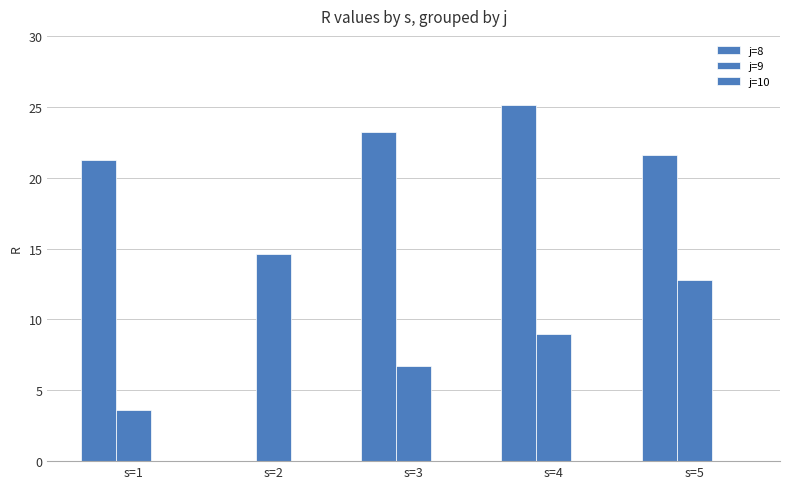

Are the bars grouped side by side (vs. stacked)?

Yes